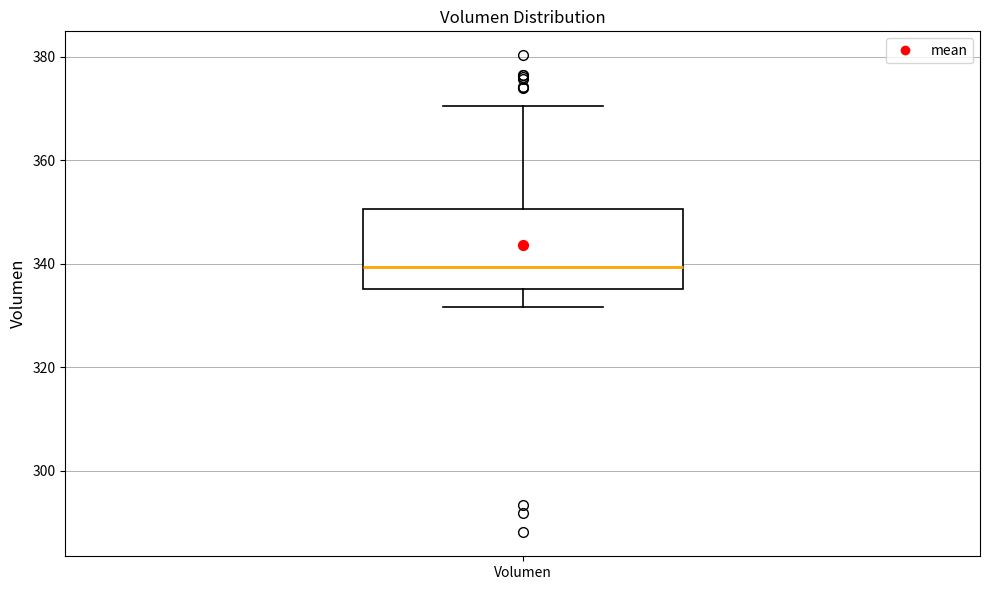

Read this box plot against the y-axis: the position of the median line, the range covered by the box, and the ends of both whiskers. The values are not printed on the chart, so give them approximately, as read against the axis.

median 340, box 336 to 350, whiskers 332 to 370